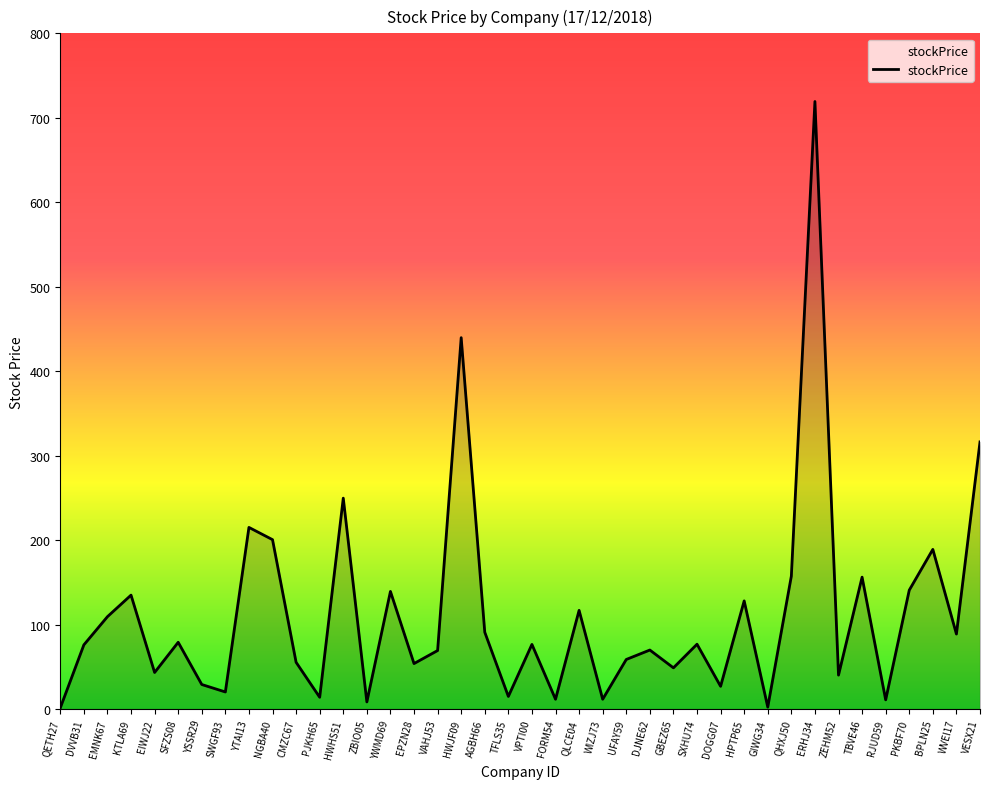

The value at YTAI13 is 215.1. True or false?

True